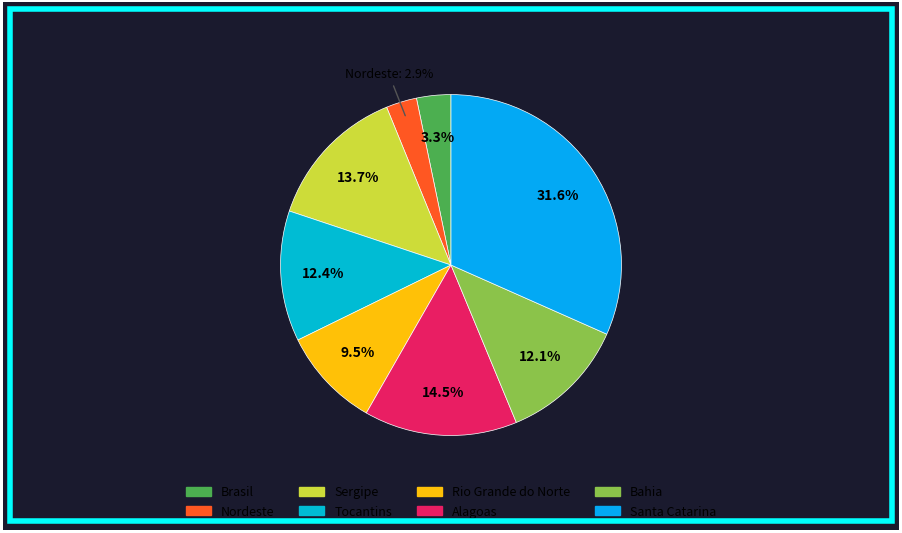

Is it true that Nordeste is 16% of the pie?

False